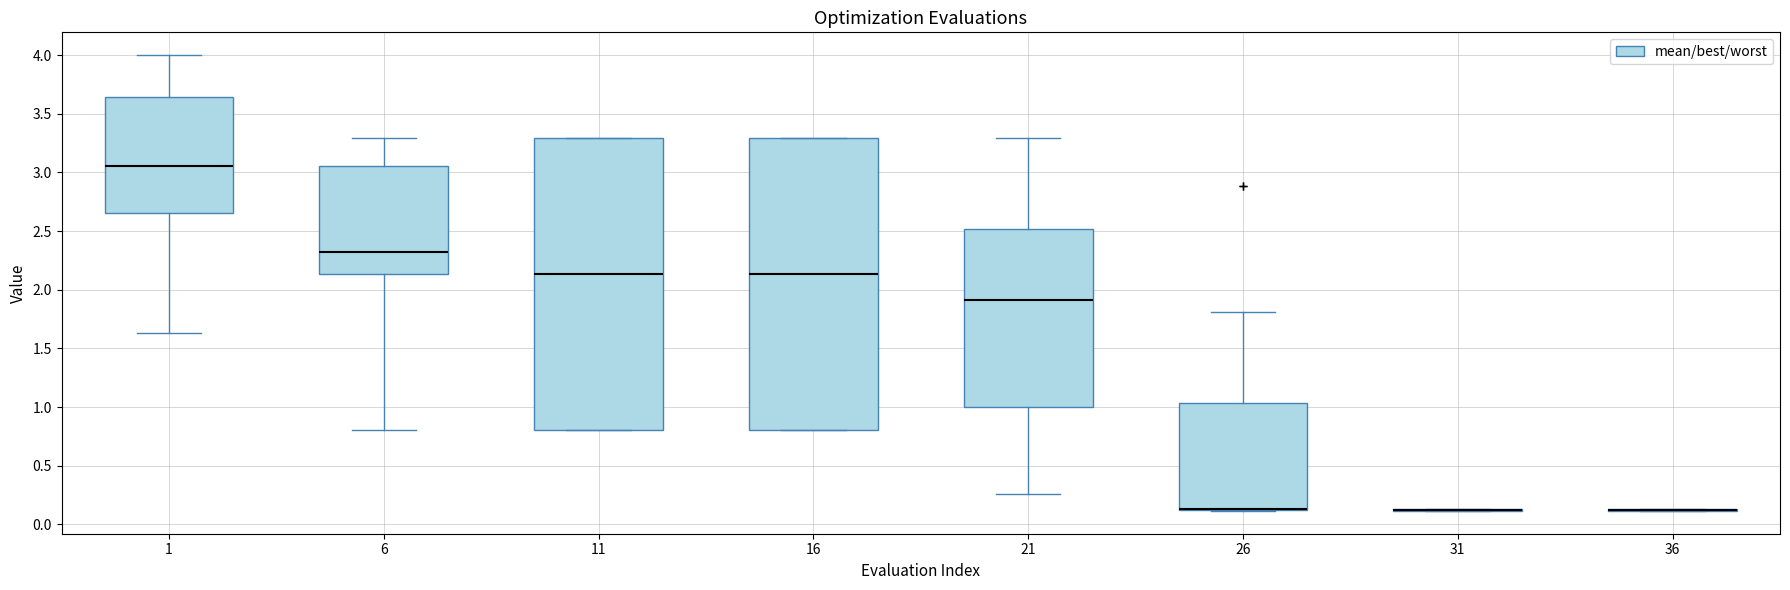

Where is the upper edge of the box at x = 16 on the y-axis? The values are not printed on the chart, so give them approximately, as read against the axis.

3.30